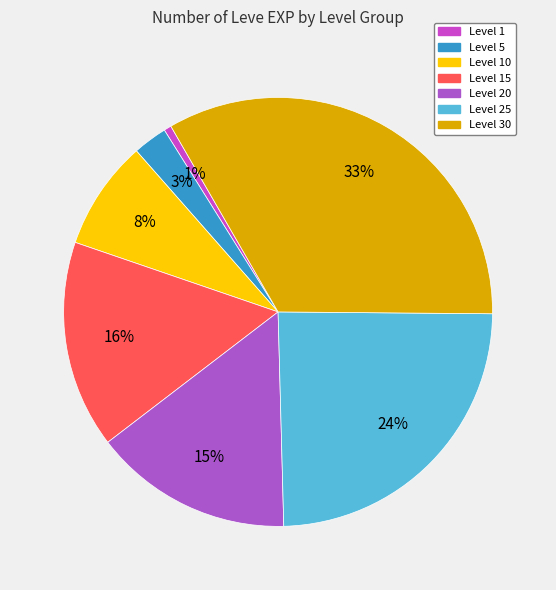

Count the number of slices in the pie.

7